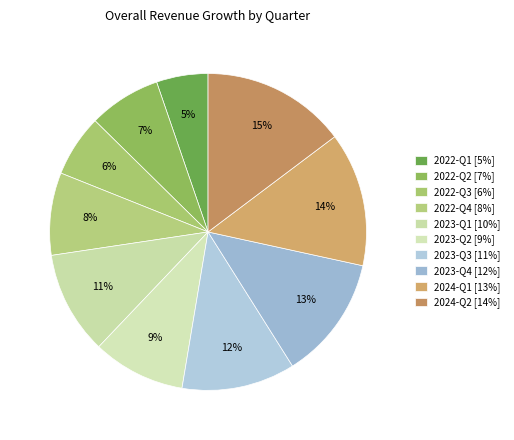

How many segments does this pie chart have?

10